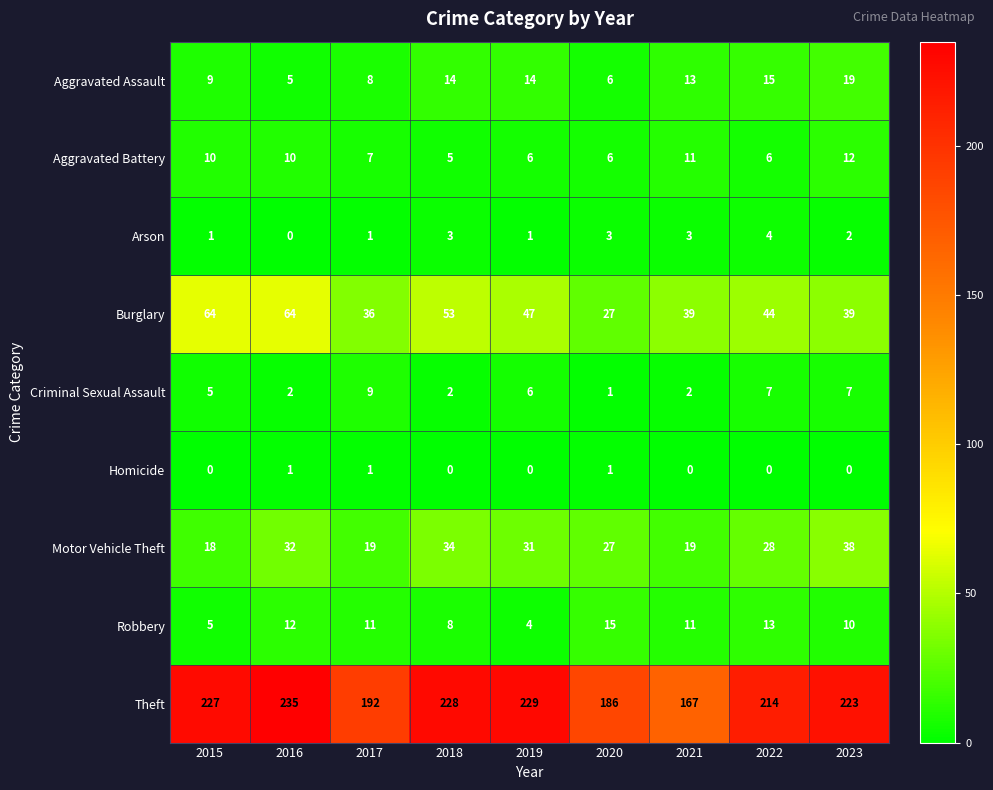

Read the Motor Vehicle Theft value at 2017, to the nearest 10.

20